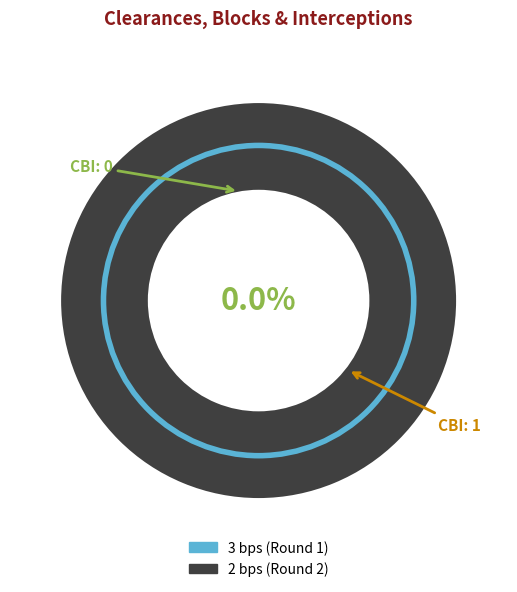

Which category has the biggest portion of the pie?

2 bps (Round 2)